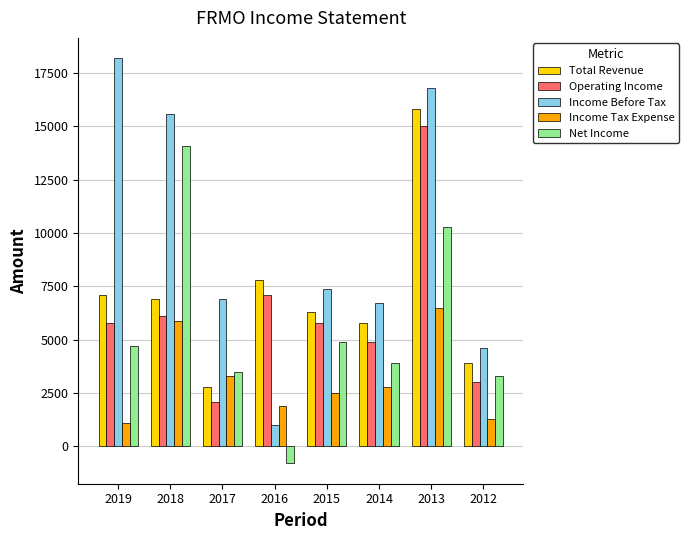

At which label is Operating Income closest to 8550?

2016